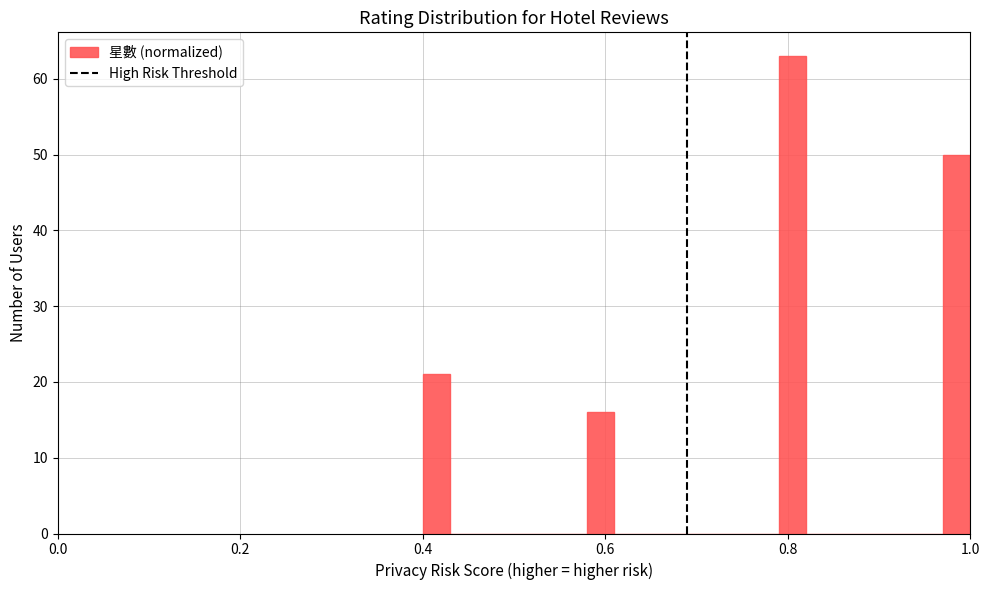

Read against the x-axis, roughly where is the centre of the tallest bar?

0.80